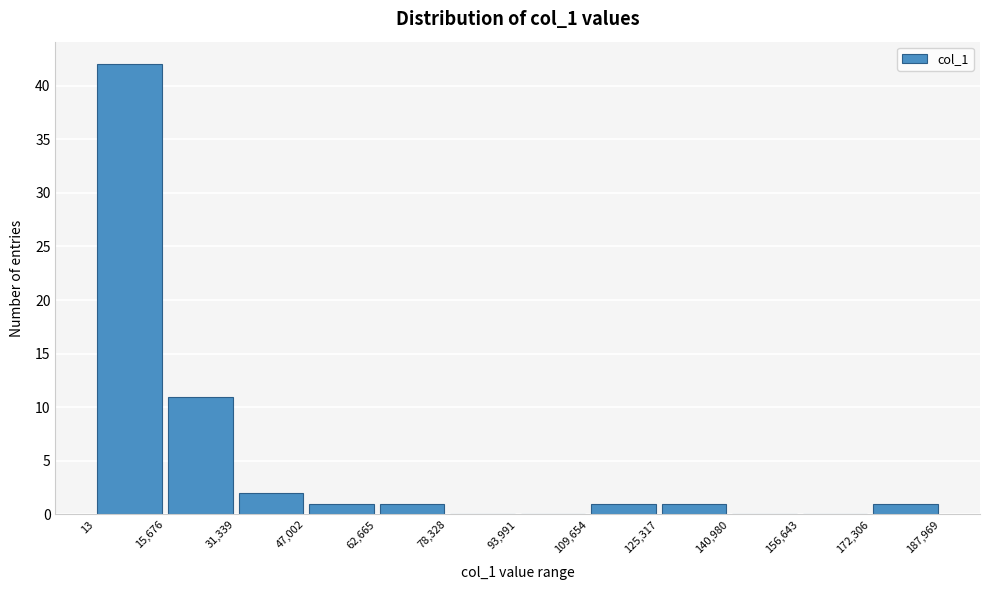

Over which range of the x-axis is the bar tallest?

13 to 15,676